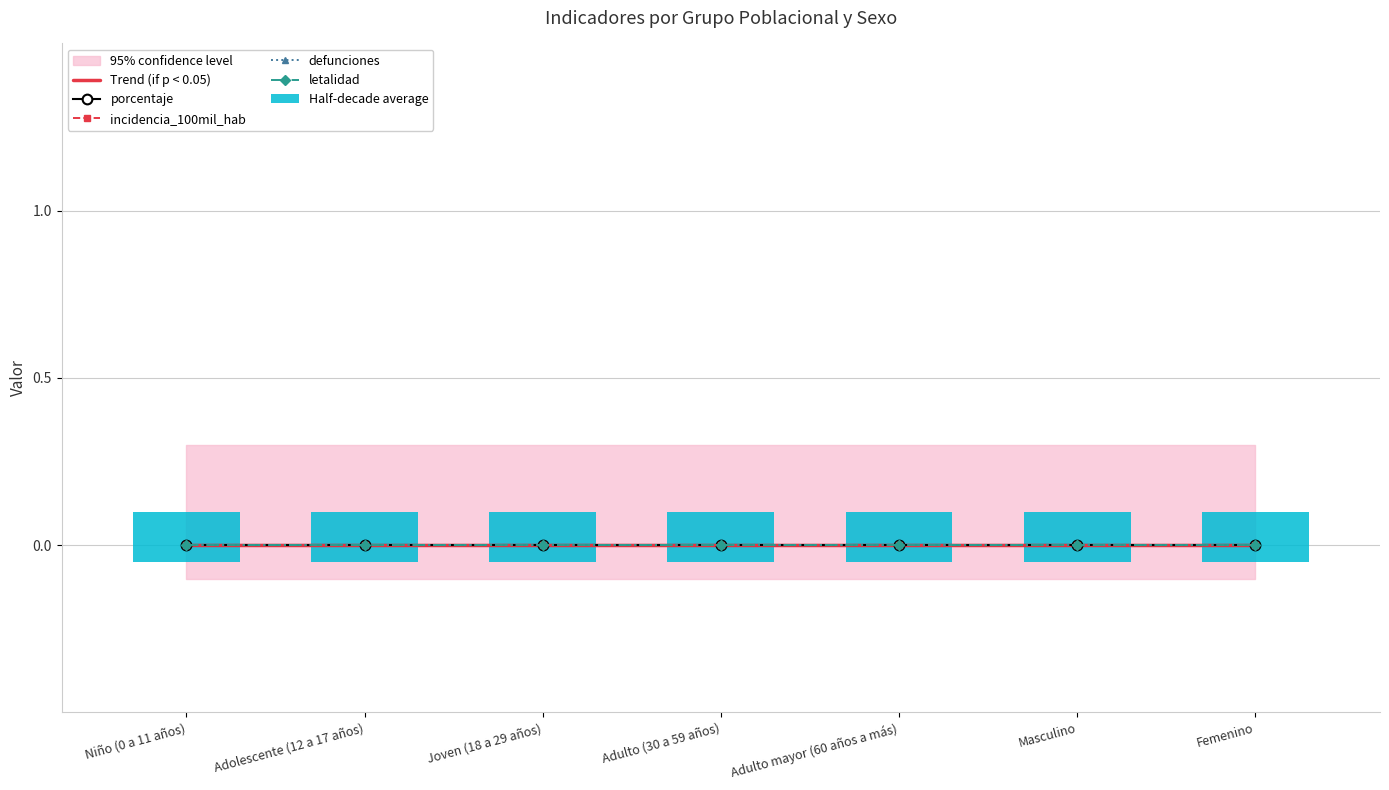

What is the total value across all series at Niño (0 a 11 años)?

0.1